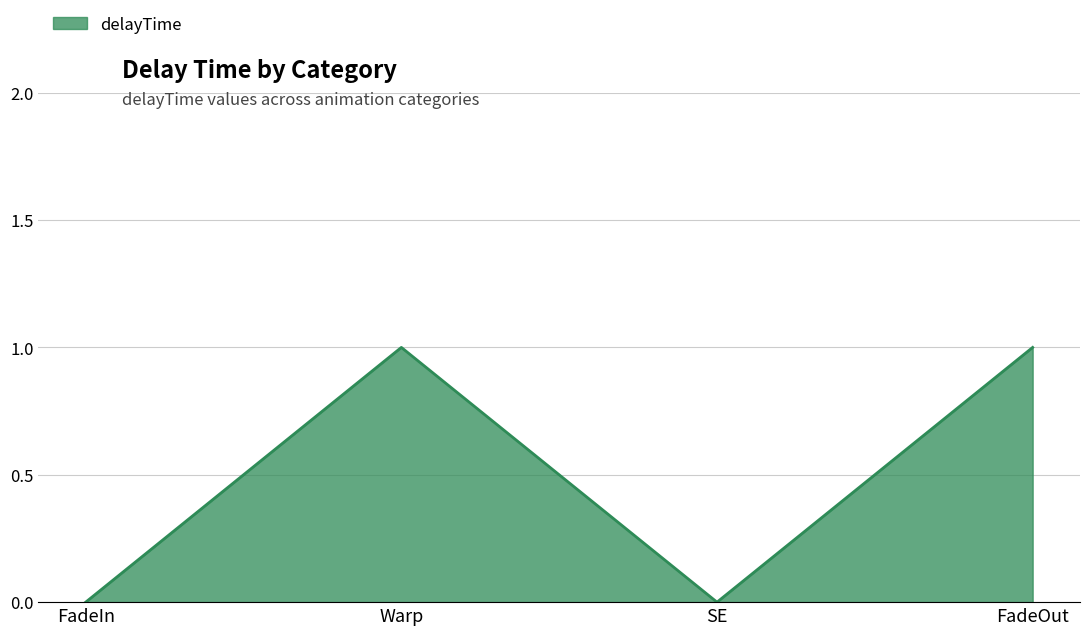

Between Warp and SE, which is larger?

Warp